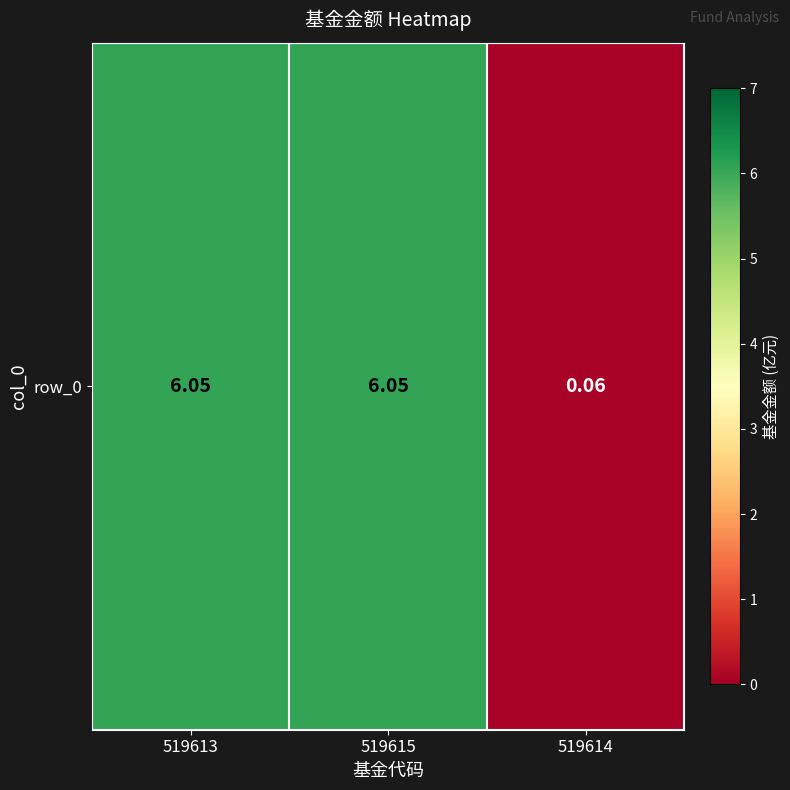

The chart shows a value of 6.0 at 519615. True or false?

True